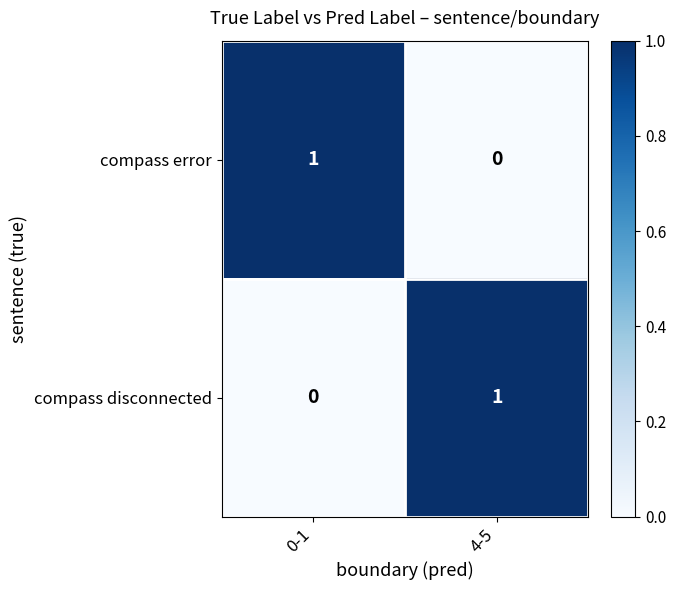

What is the greatest value displayed?

1